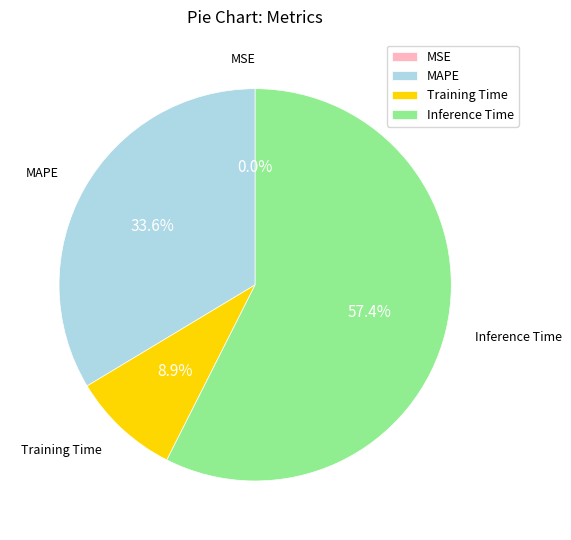

What percentage do Training Time and Inference Time together represent?

66.4%